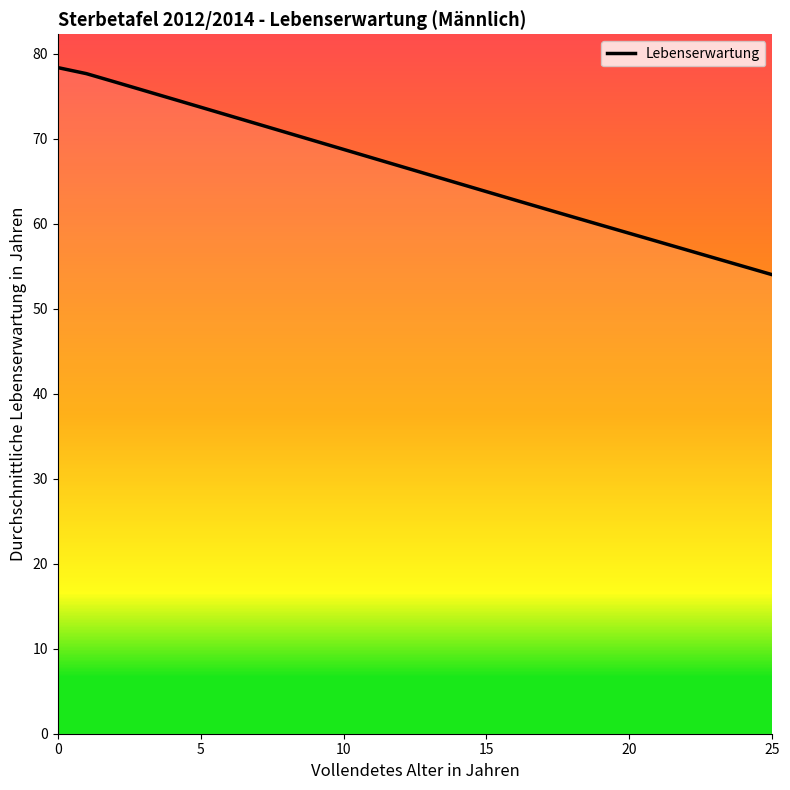

What is the greatest value displayed?

78.4